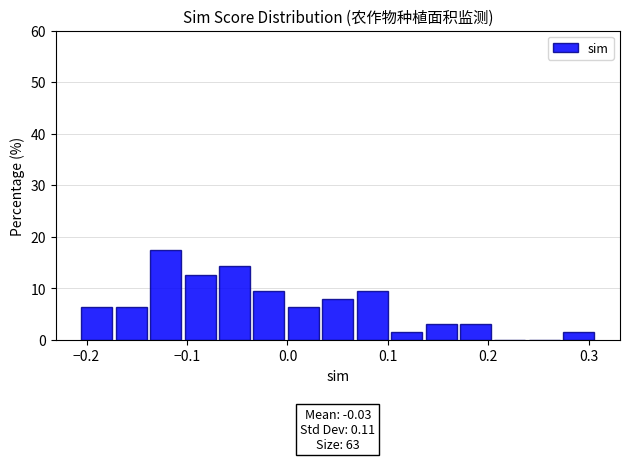

Around what value on the x-axis is the tallest bar? Give the approximate position of its centre, as read against the axis.

-0.12